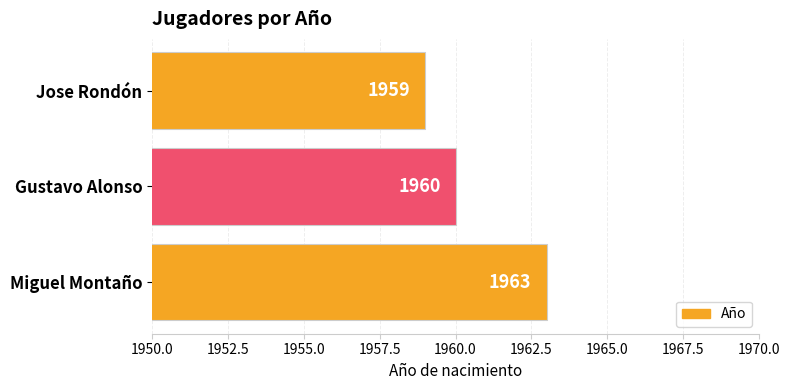

Rank the categories by value from lowest to highest.

Jose Rondón, Gustavo Alonso, Miguel Montaño